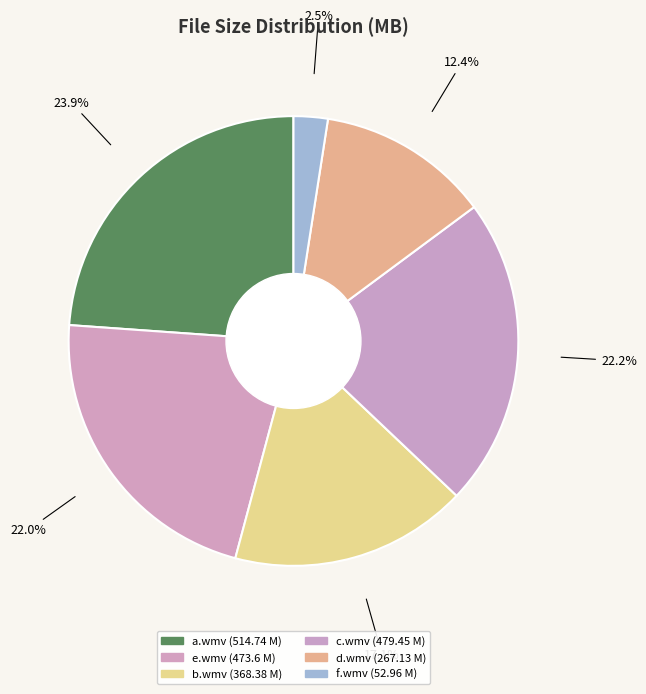

How many slices are in this pie chart?

6